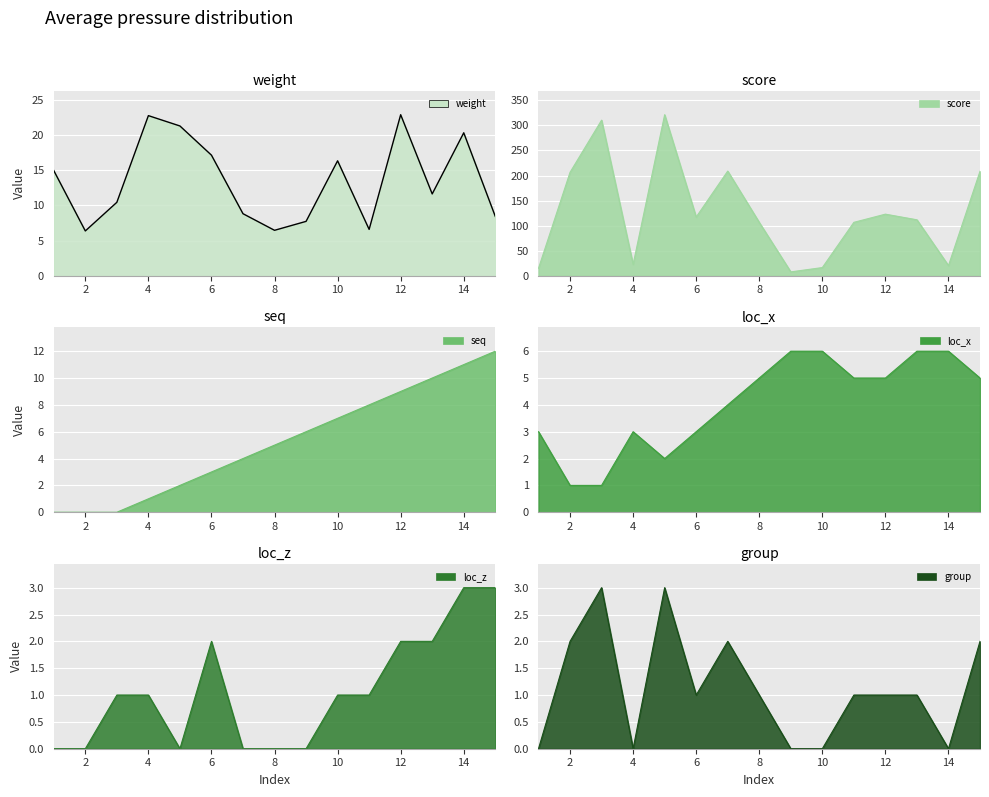

True or false: seq has a value of 4.0 at 7.

True